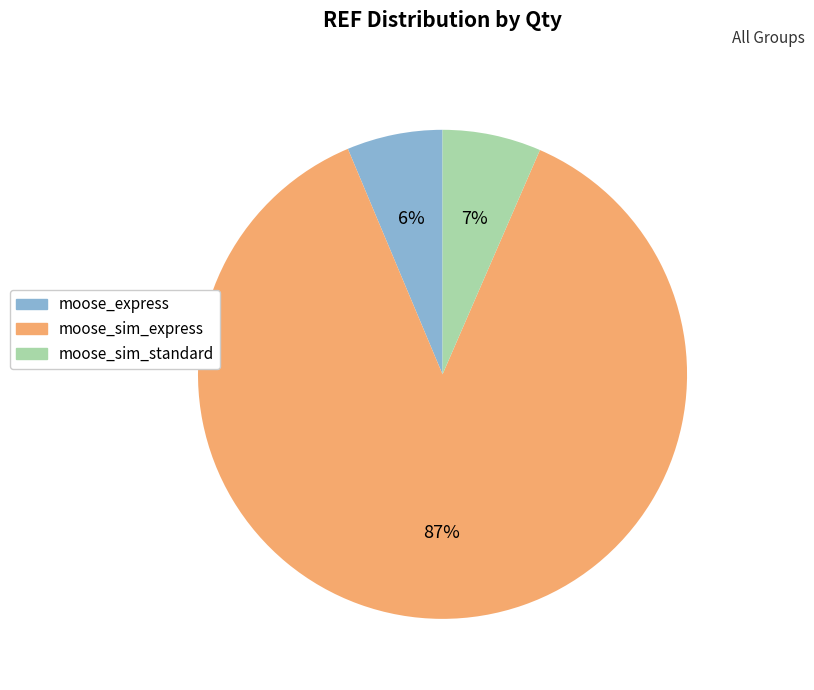

What is the largest slice in the pie chart?

moose_sim_express